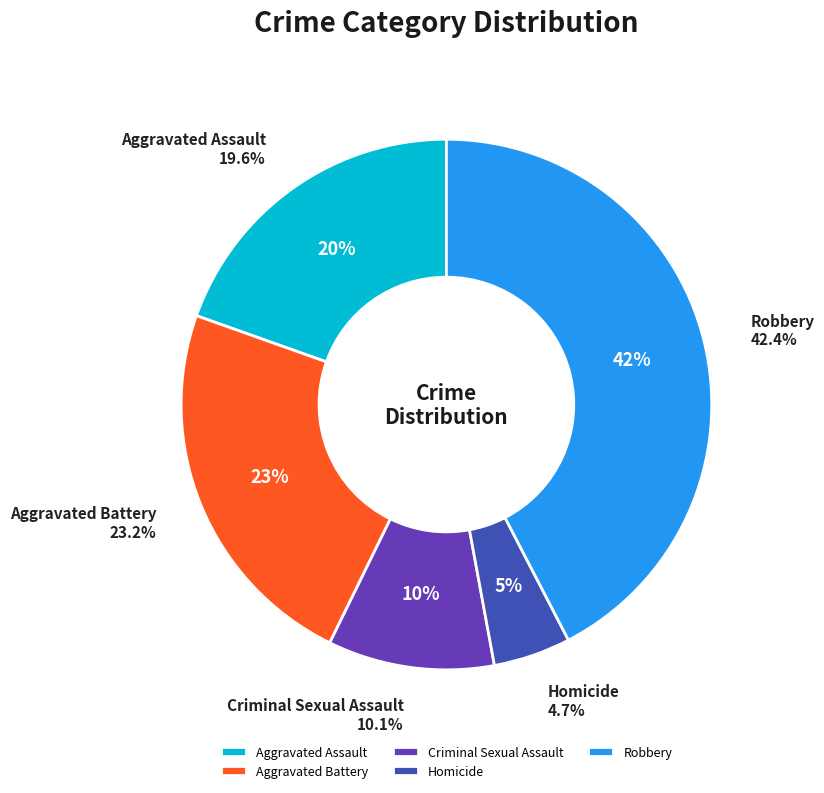

What percentage is the Aggravated Battery slice, to the nearest percent?

23%